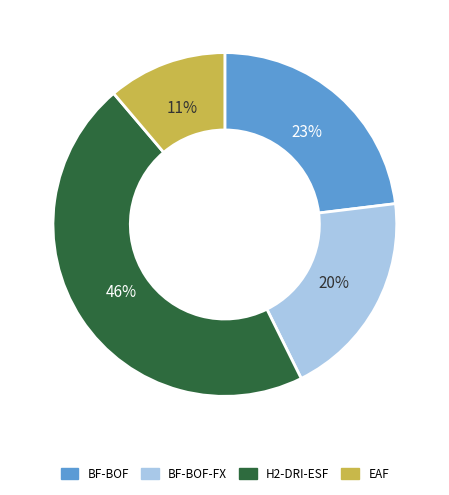

To the nearest percent, what is the average slice percentage?

25%